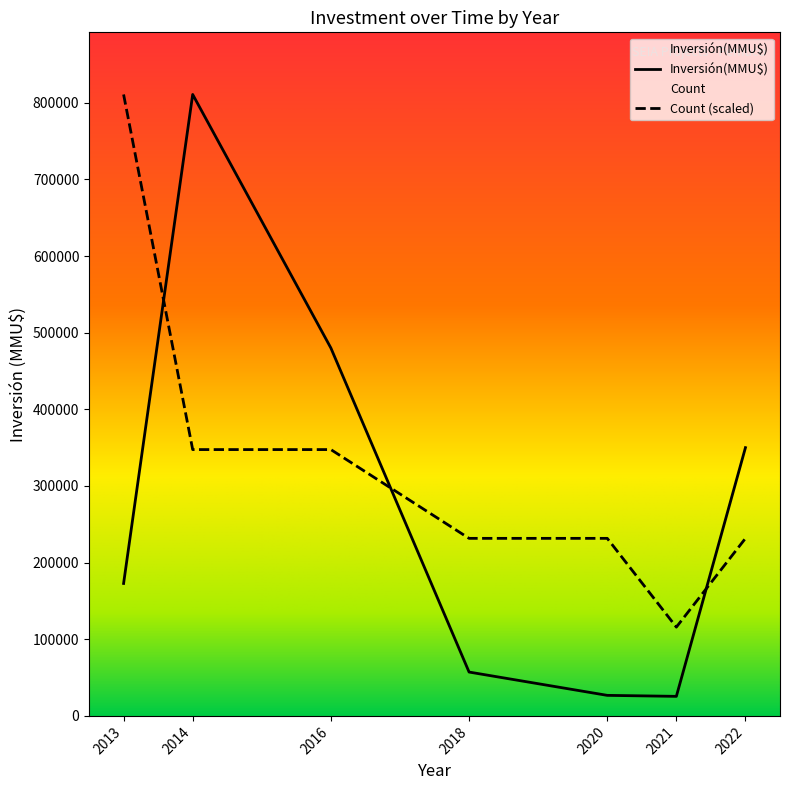

The value of Inversión(MMU$) at 2020 is 35794. True or false?

False